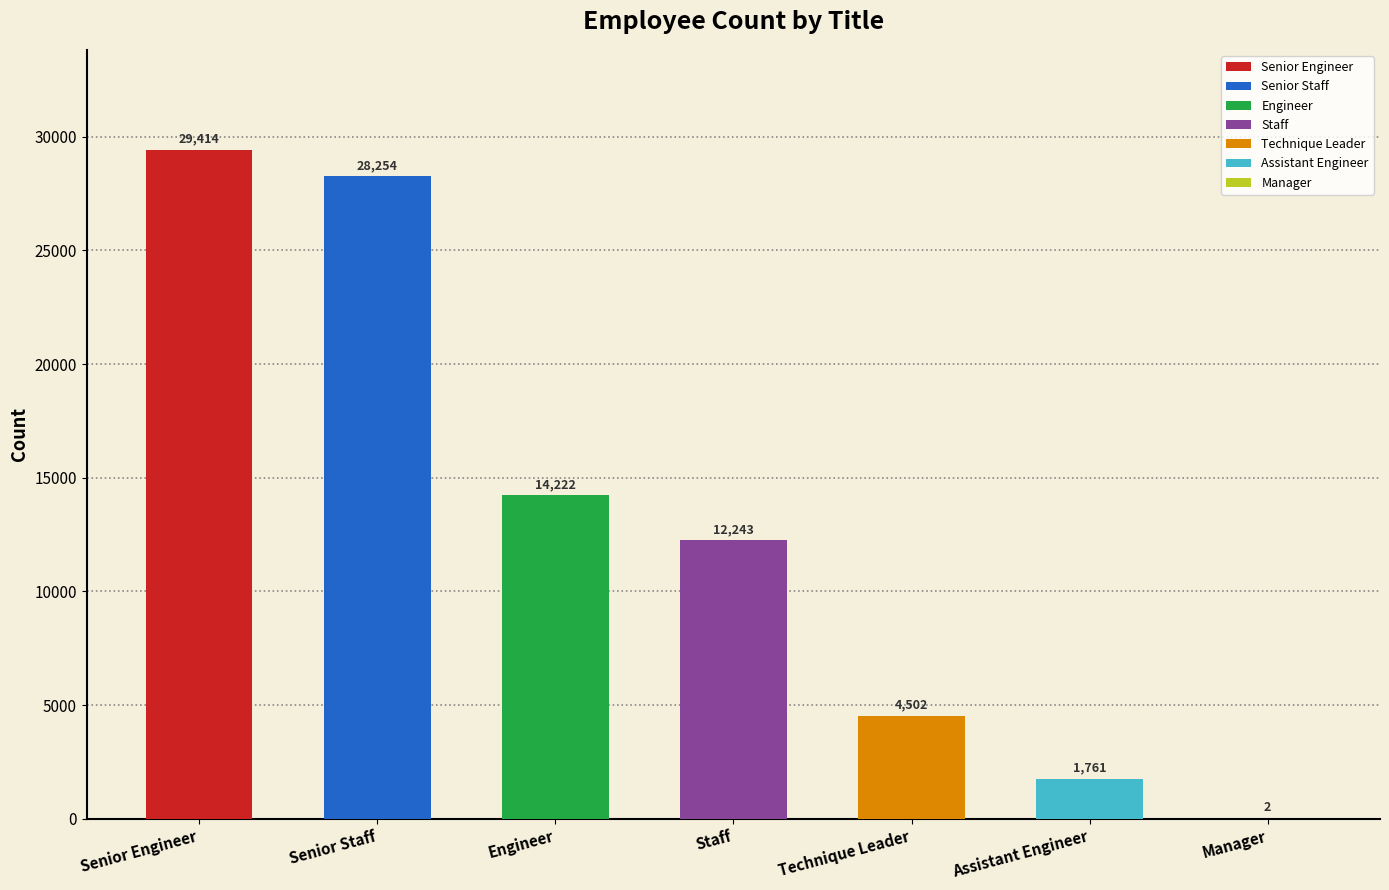

How many data points does each series have?

7